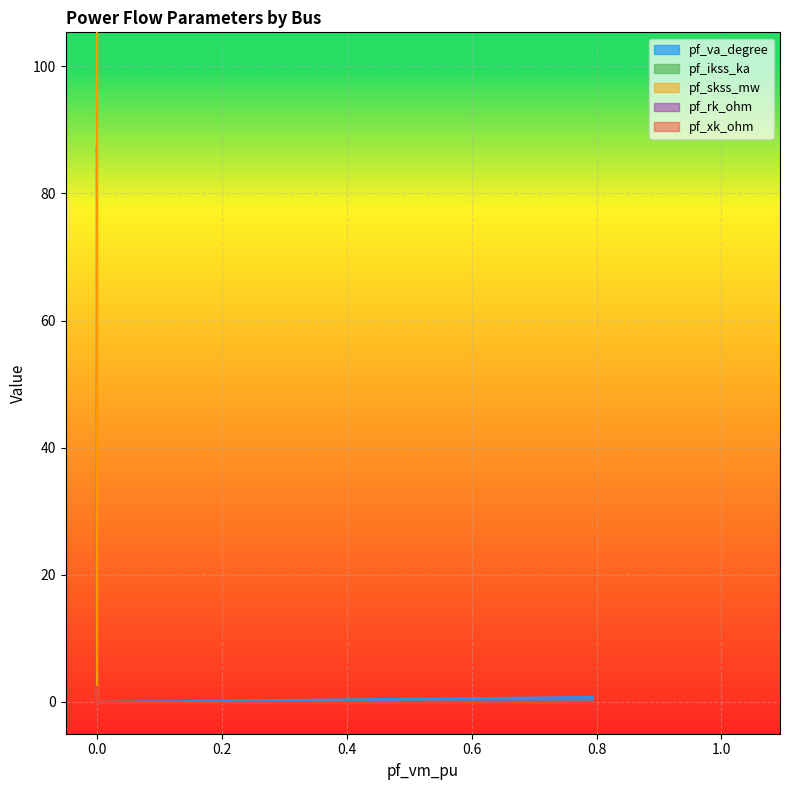

Count the pf_ikss_ka values in the range 0 to 1.

4